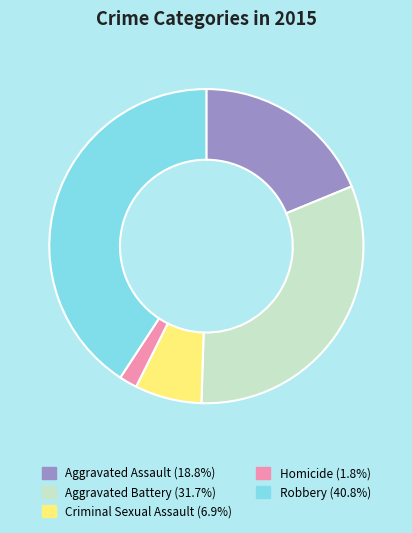

Rank the categories by value from highest to lowest.

Robbery, Aggravated Battery, Aggravated Assault, Criminal Sexual Assault, Homicide